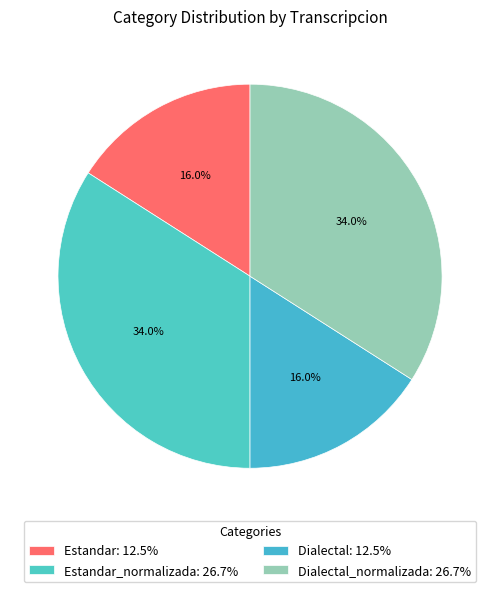

How many slices are in this pie chart?

4